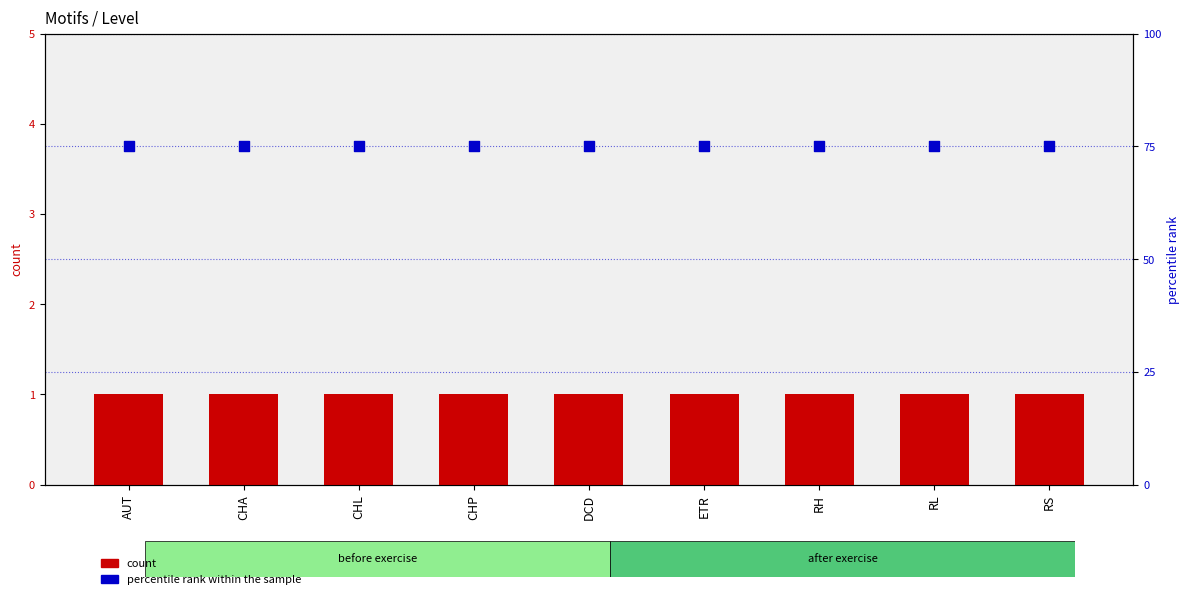

What is the total value across all series at RH?

76